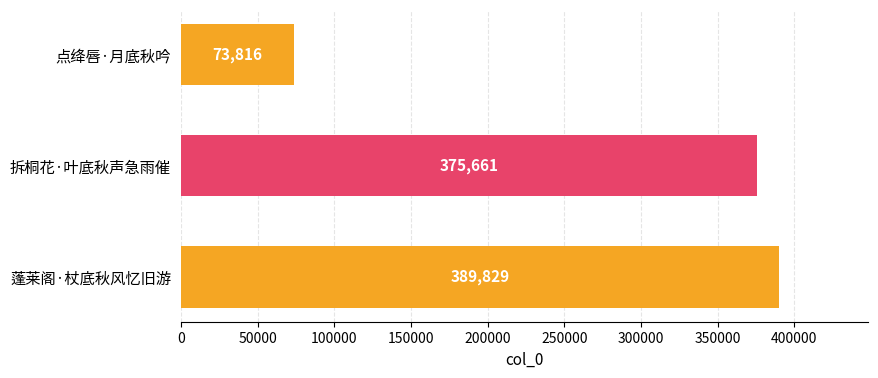

What is the label of the 1st bar from the bottom?

蓬莱阁·杖底秋风忆旧游